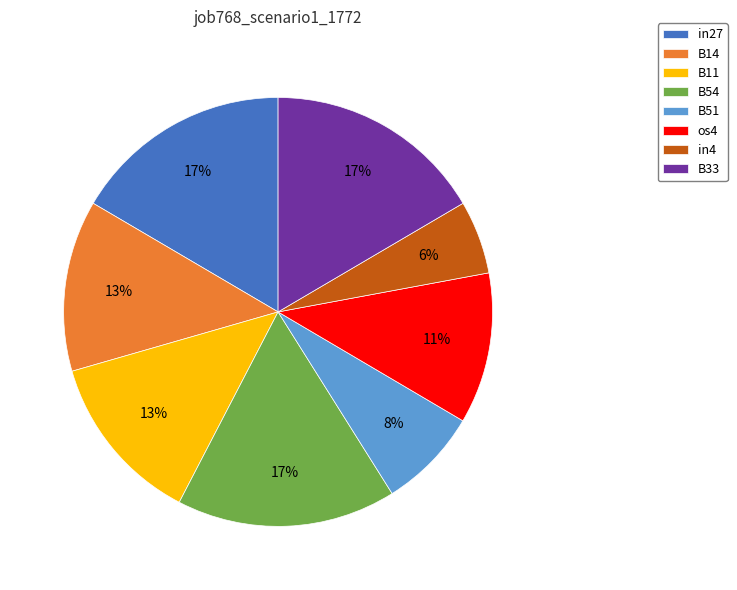

How many segments does this pie chart have?

8